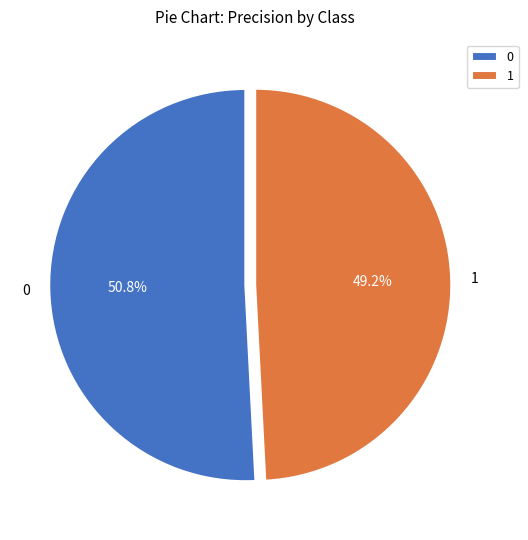

Count the number of slices in the pie.

2